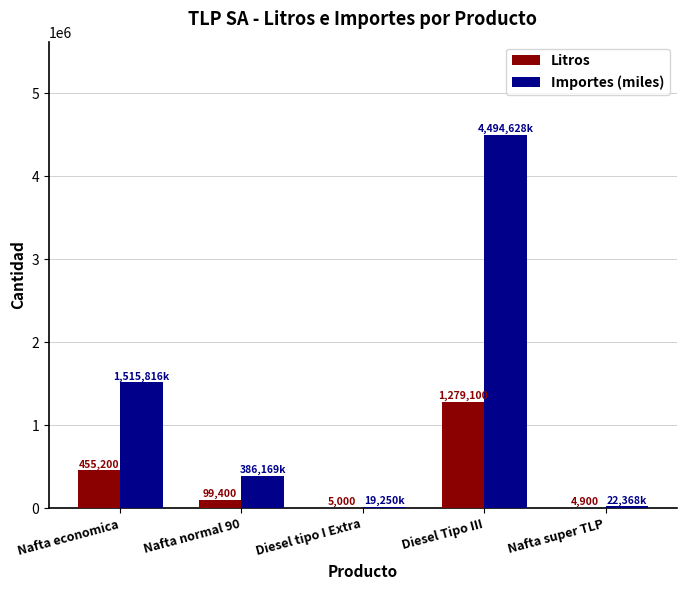

Which series has the largest total across all categories?

Importes (miles)